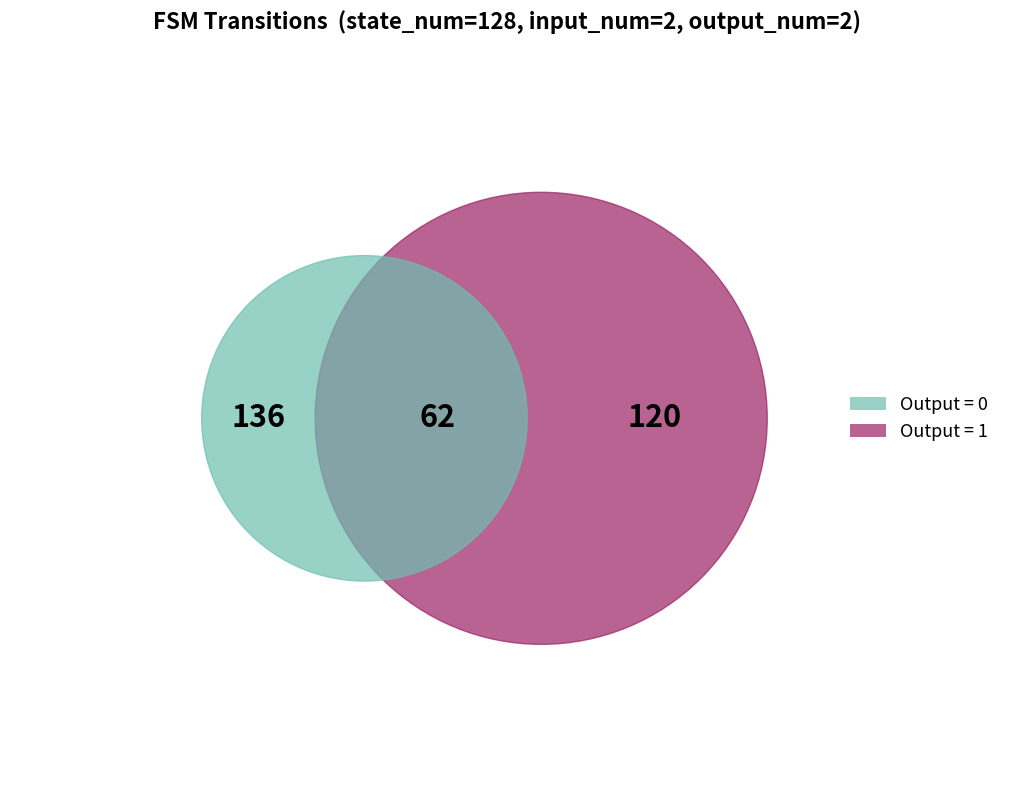

Combined, do output 1 and output 0 account for over 50%?

Yes